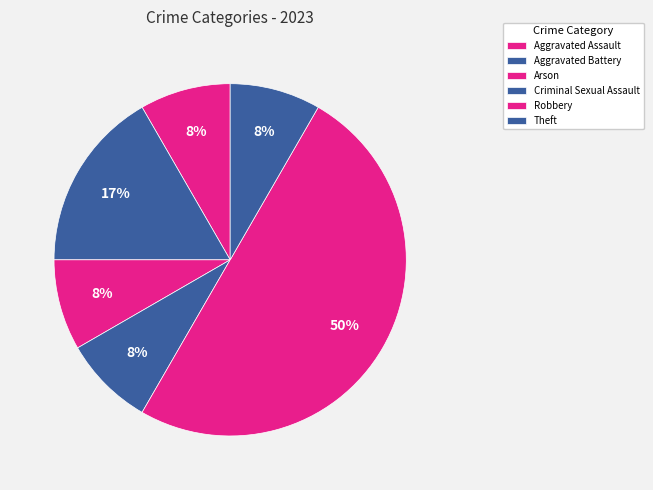

Between Robbery and Criminal Sexual Assault, which is larger?

Robbery